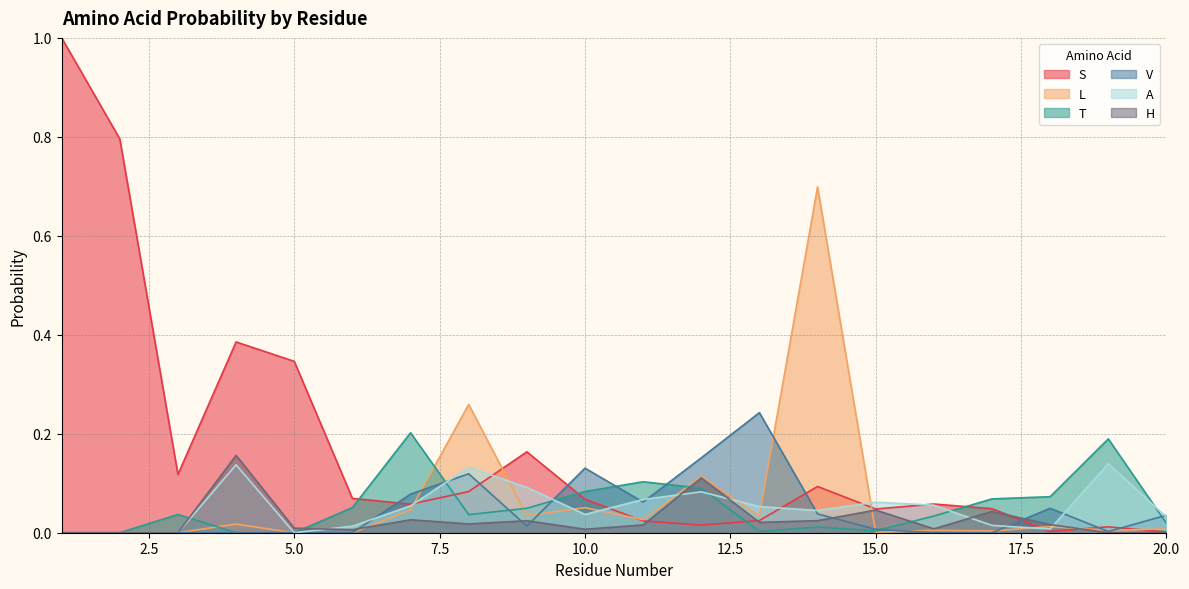

What is the difference between the maximum and minimum values in the A series?

0.1